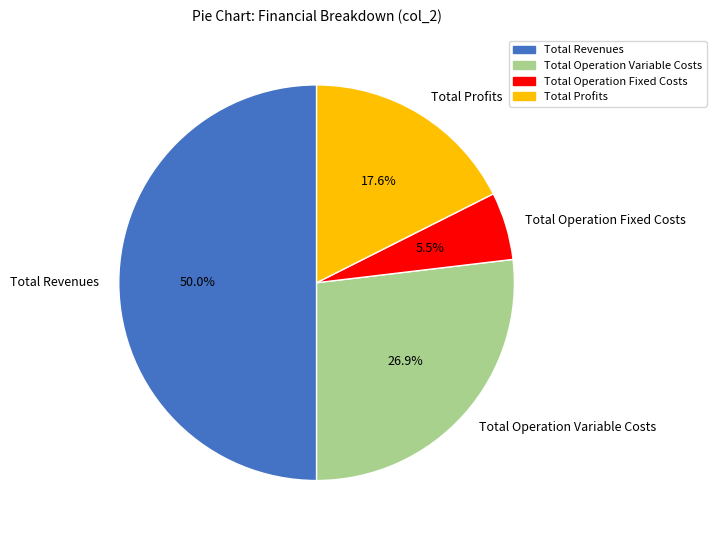

Is Total Operation Fixed Costs the majority of the pie?

No